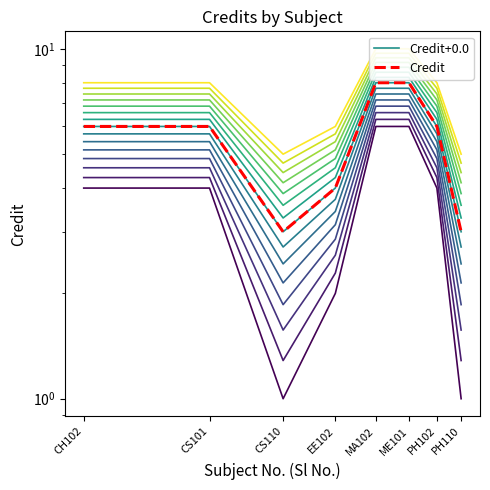

What is the highest value of the Credit+0.0 series?

8